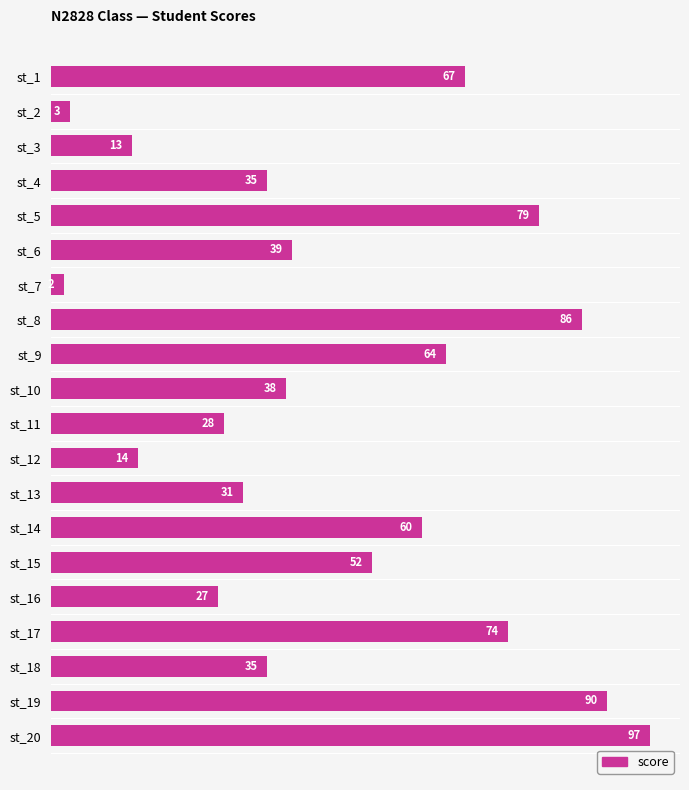

What is the approximate value at st_1?

67